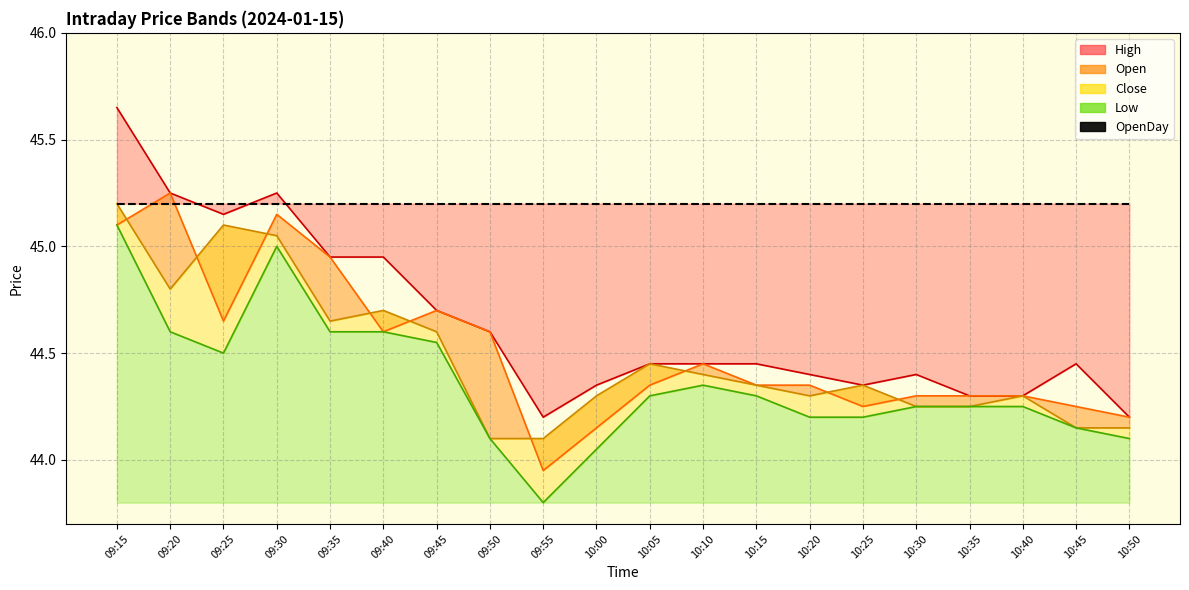

True or false: Open_line has more than 0 points higher than both neighbors.

True